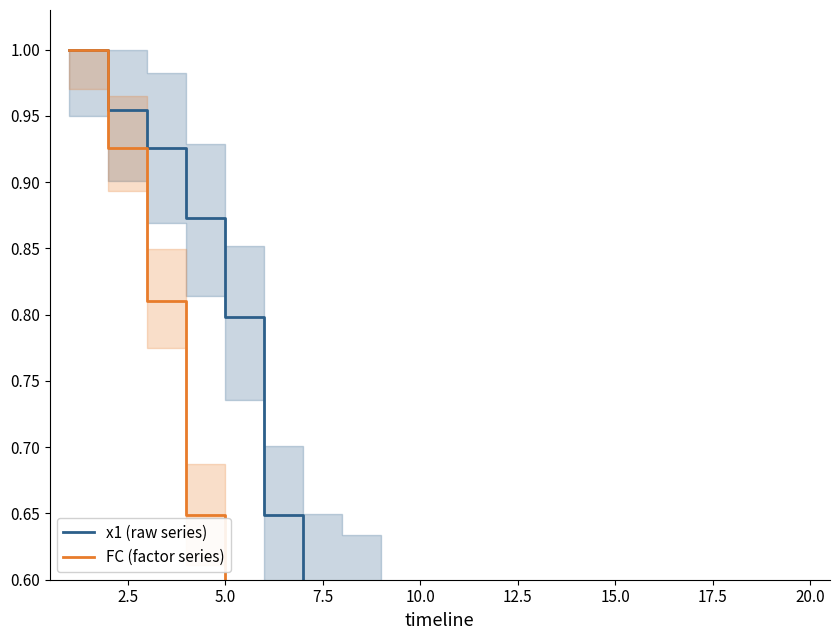

At which label is FC (factor series) closest to 0?

20.0